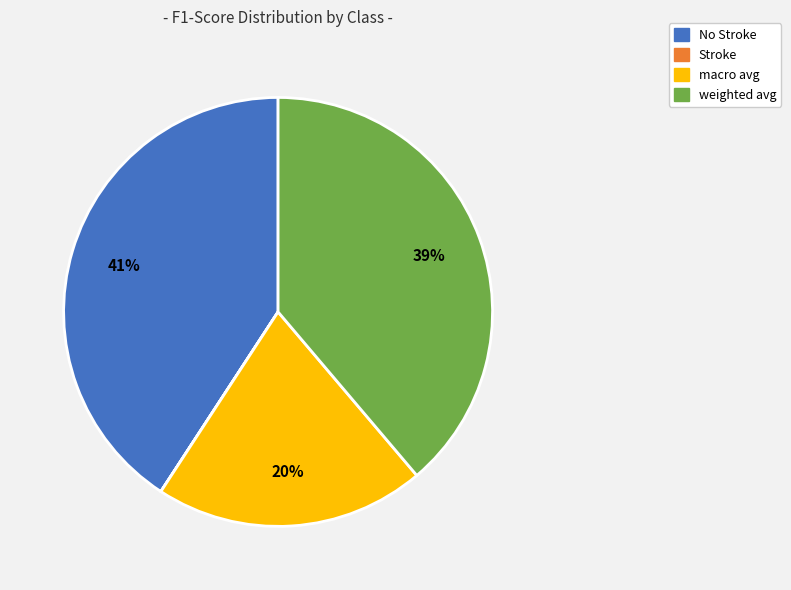

To the nearest percent, what is the difference between the largest and smallest slice percentages?

41%